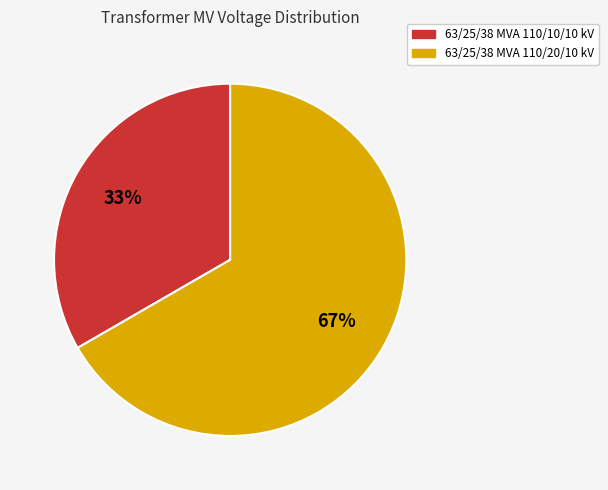

To the nearest percent, what is the combined percentage of 63/25/38 MVA 110/10/10 kV and 63/25/38 MVA 110/20/10 kV?

100%